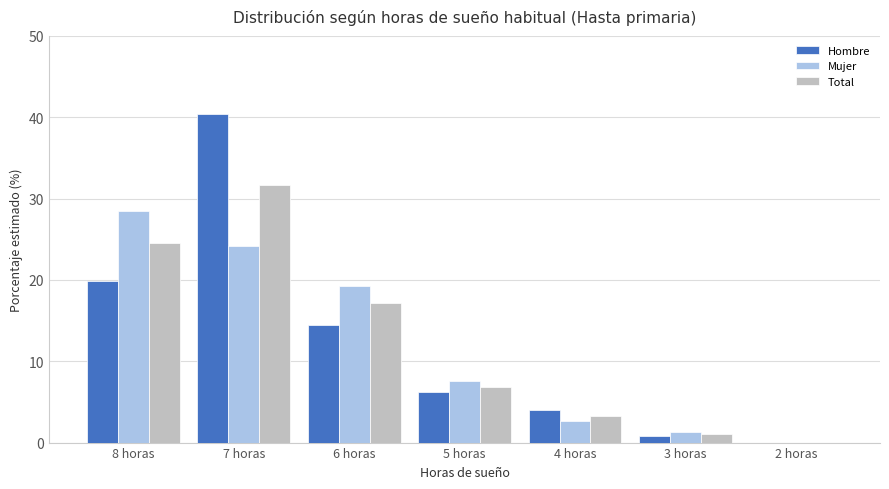

At which category is the sum across all series the highest?

7 horas